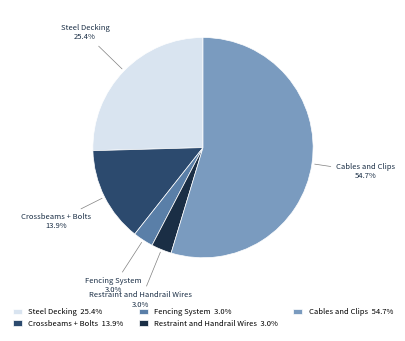

What is the majority slice?

Cables and Clips